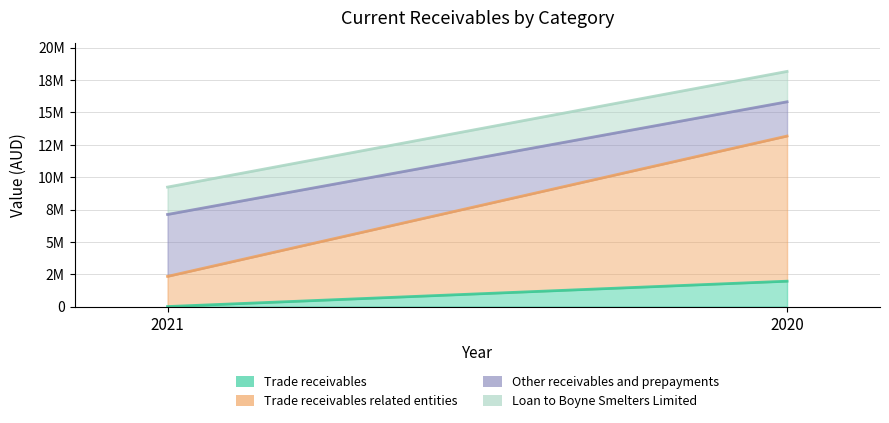

Reading left to right, transcribe all the data shown in this chart.

Trade receivables: 0	1960802
Trade receivables related entities: 2332066	11216249
Other receivables and prepayments: 4784487	2646519
Loan to Boyne Smelters Limited: 2115641	2346743
Current Total: 9232194	18170313